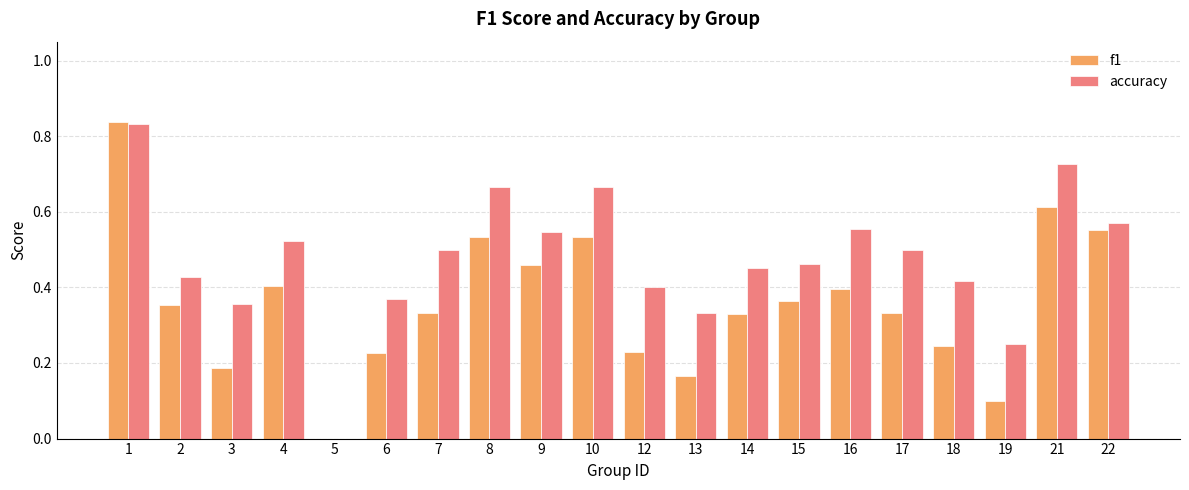

Is it true that accuracy equals 1.0 at 10?

False